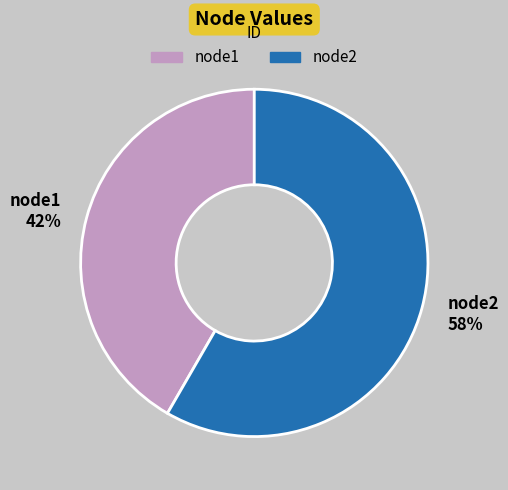

To the nearest percent, what is the combined percentage of node2 and node1?

100%